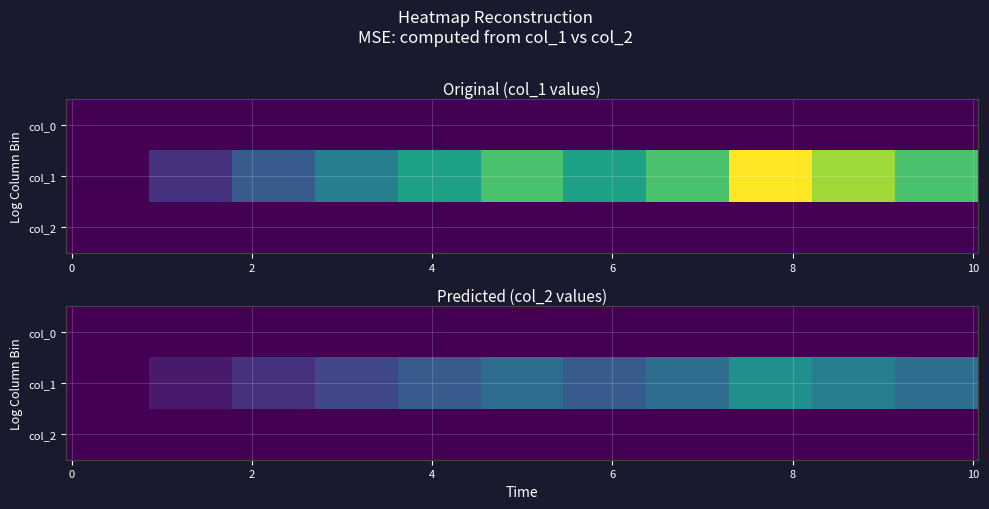

Reading right to left, what are all the values shown in this chart?

row0: 10=0	9=0	8=0	7=0	6=0	5=0	4=0	3=0	2=0	1=0	0=0
row1: 10=5	9=6	8=7	7=5	6=4	5=5	4=4	3=3	2=2	1=1	0=0
row2: 10=0	9=0	8=0	7=0	6=0	5=0	4=0	3=0	2=0	1=0	0=0